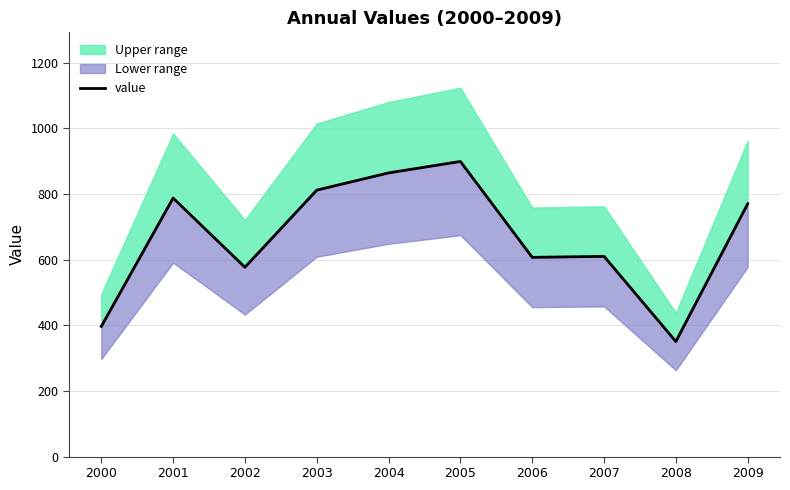

What is the average value?

667.4